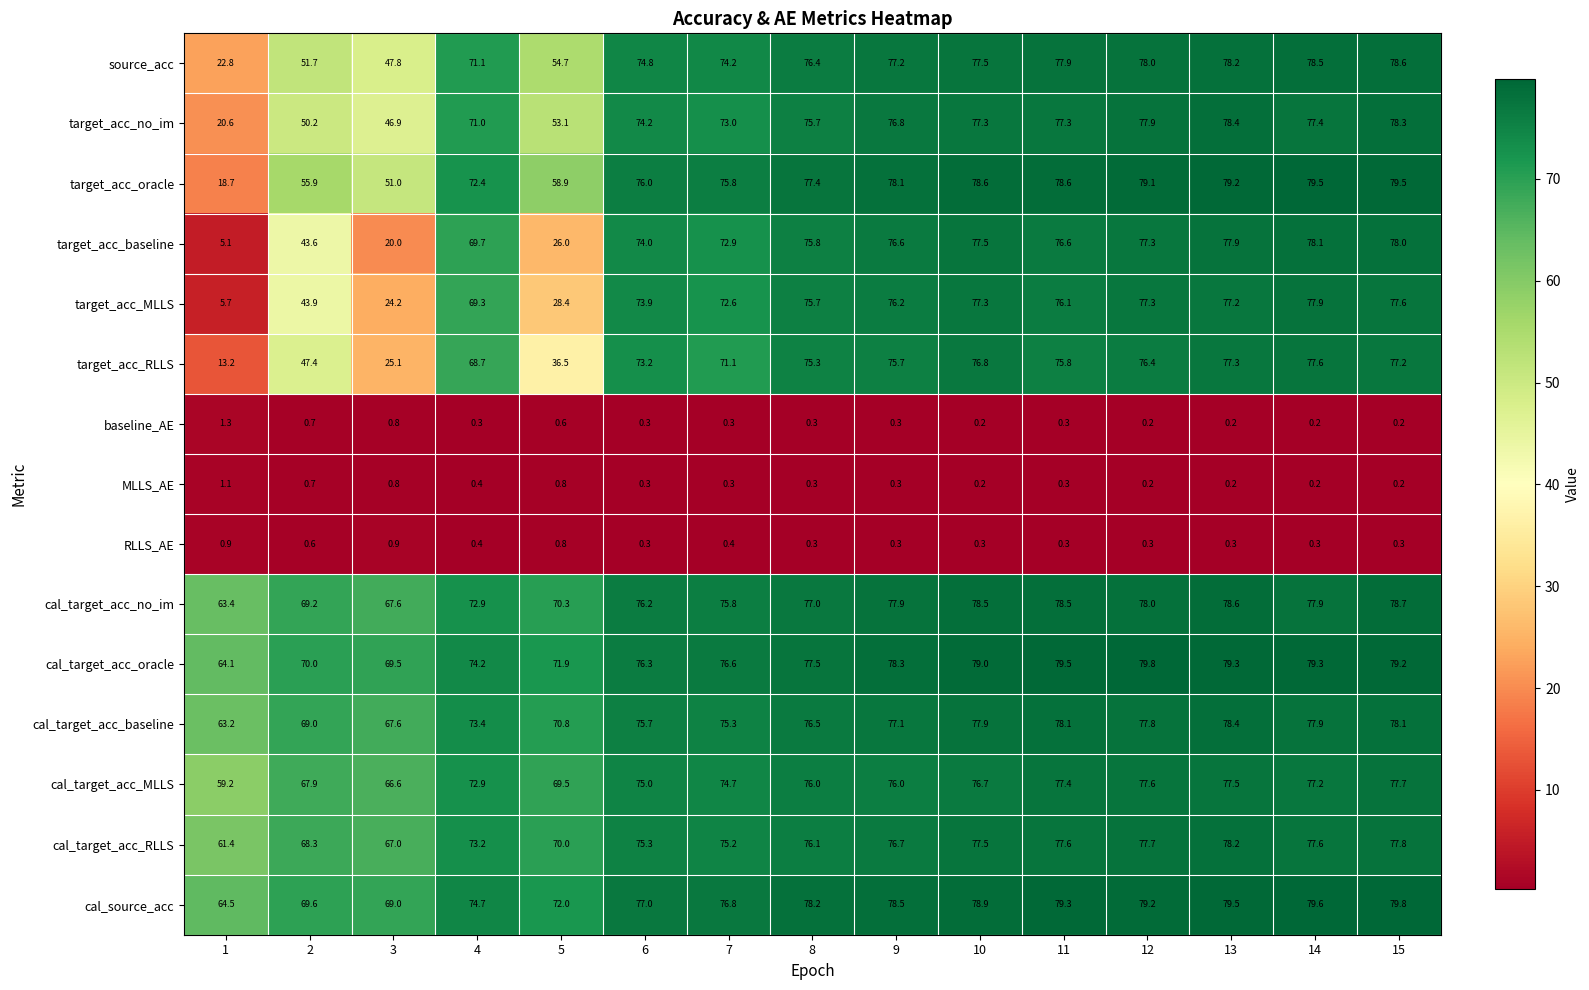

How many distinct data groups are displayed?

15